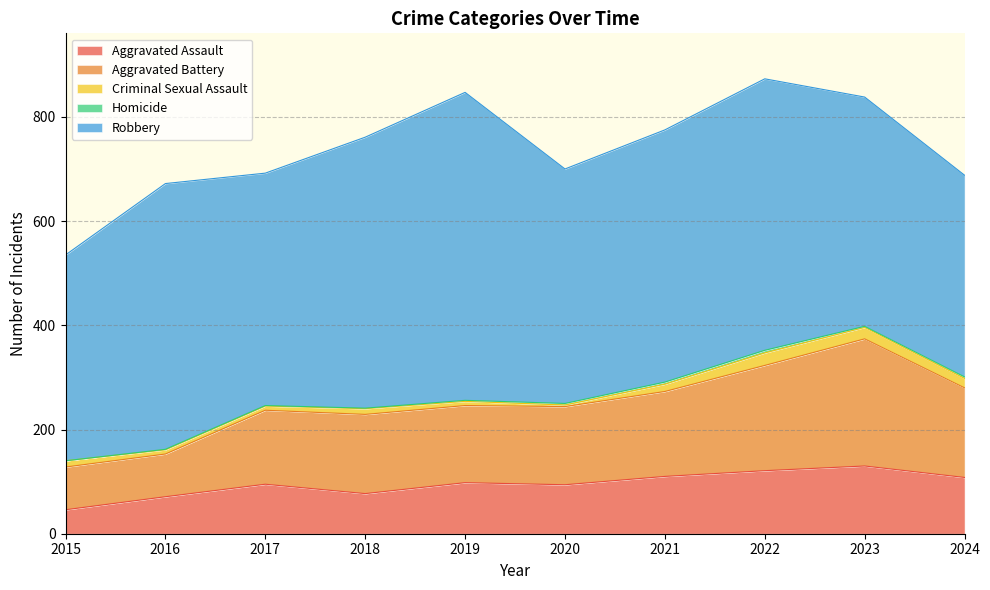

The Aggravated Assault series shows 22 at 2016. True or false?

False